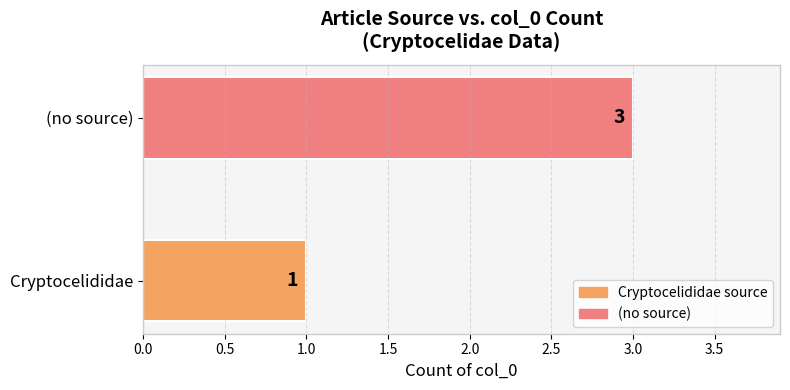

Between (no source) and Cryptocelididae, which is larger?

(no source)